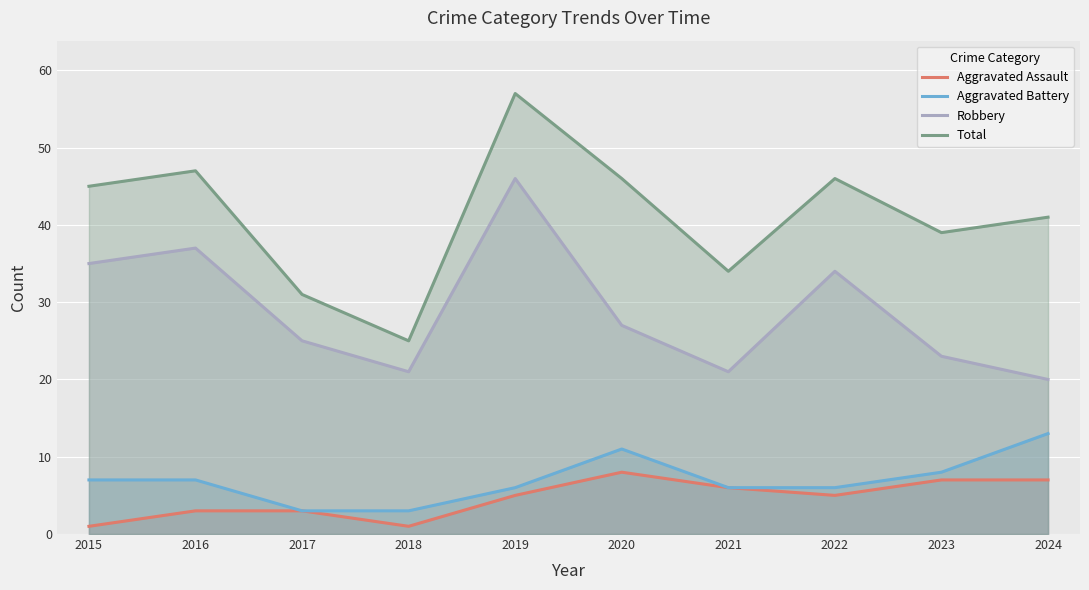

What is the difference between the maximum and minimum values in the Aggravated Battery series?

10